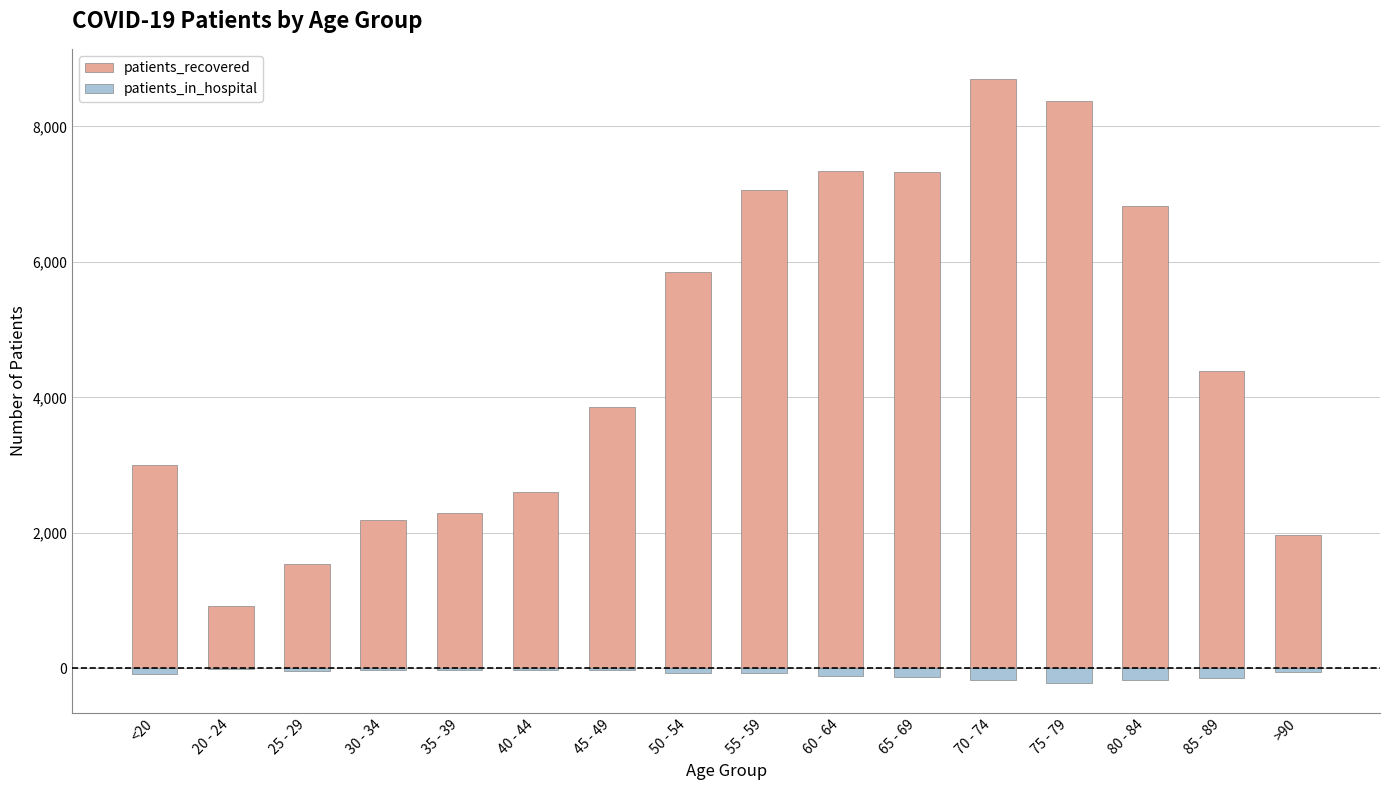

Reading left to right, extract all data points from this chart.

patients_recovered: <20=3008	20 - 24=925	25 - 29=1544	30 - 34=2188	35 - 39=2299	40 - 44=2601	45 - 49=3854	50 - 54=5856	55 - 59=7060	60 - 64=7342	65 - 69=7324	70 - 74=8699	75 - 79=8374	80 - 84=6829	85 - 89=4384	>90=1967
patients_in_hospital: <20=-81	20 - 24=-12	25 - 29=-34	30 - 34=-25	35 - 39=-31	40 - 44=-26	45 - 49=-25	50 - 54=-62	55 - 59=-75	60 - 64=-108	65 - 69=-134	70 - 74=-167	75 - 79=-213	80 - 84=-176	85 - 89=-142	>90=-51